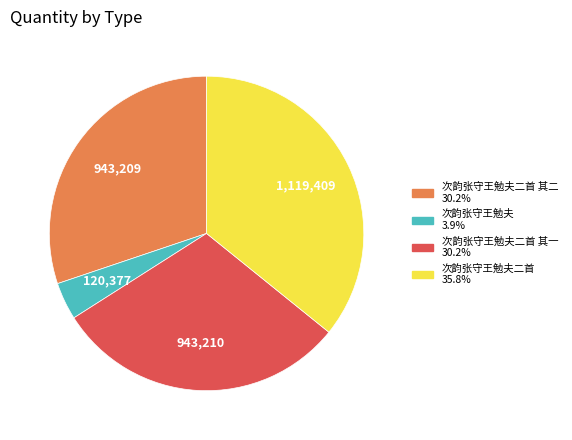

Is there any slice that represents more than half of the pie?

No